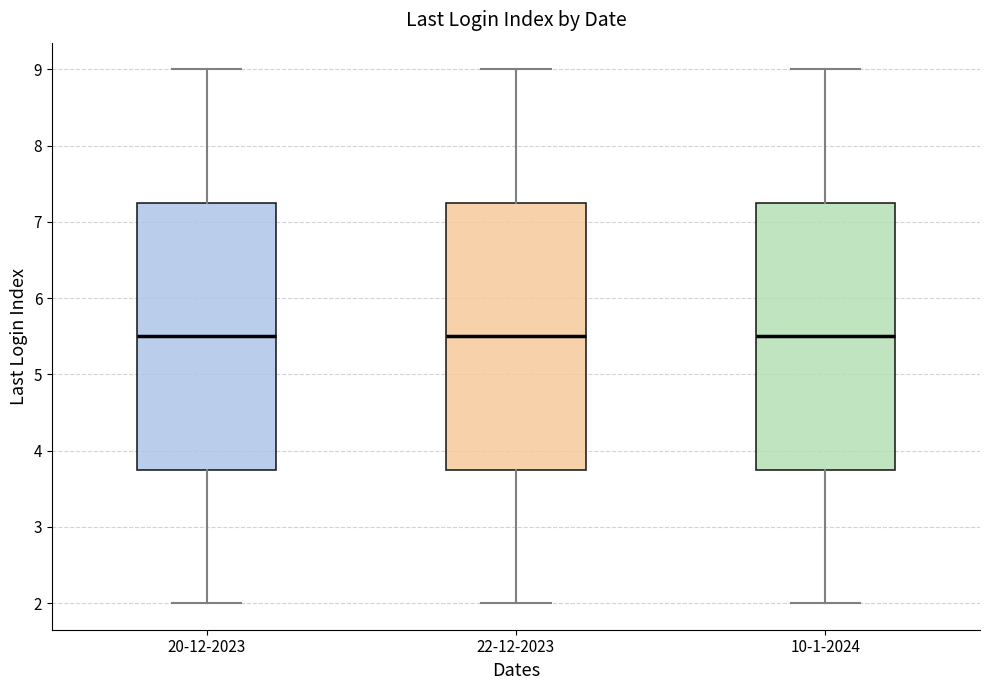

Where does the lower whisker of the box for 20-12-2023 end on the y-axis? The values are not printed on the chart, so give them approximately, as read against the axis.

2.0